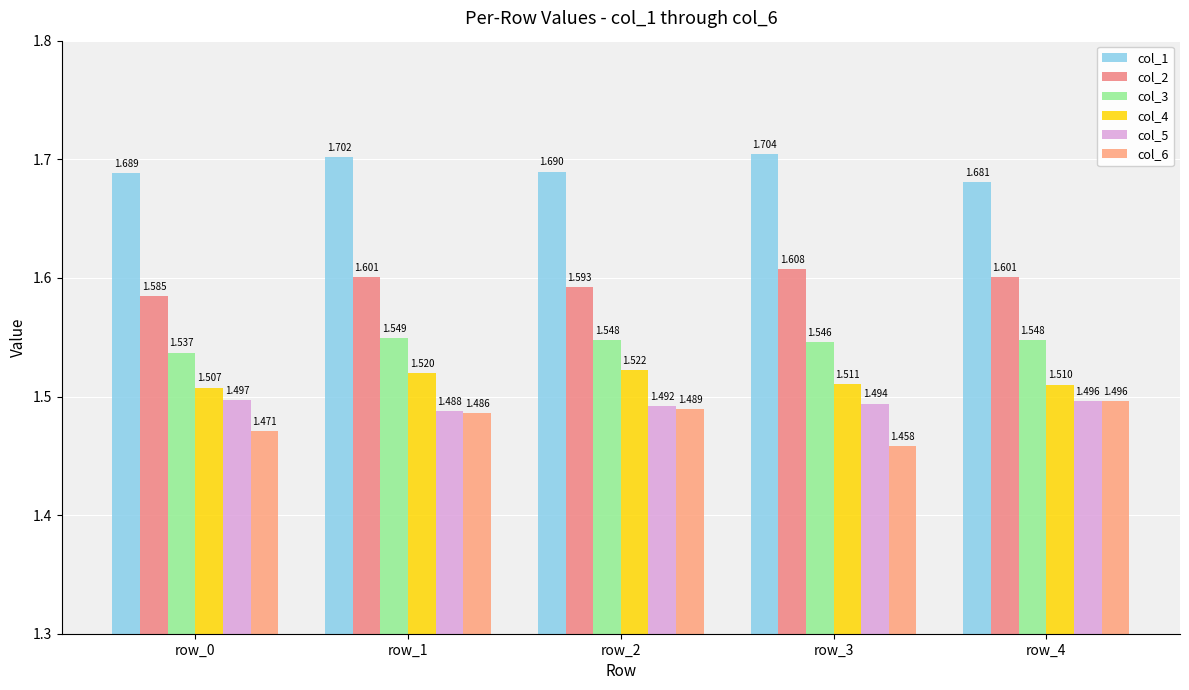

What are all the series names shown in the legend?

col_1, col_2, col_3, col_4, col_5, col_6